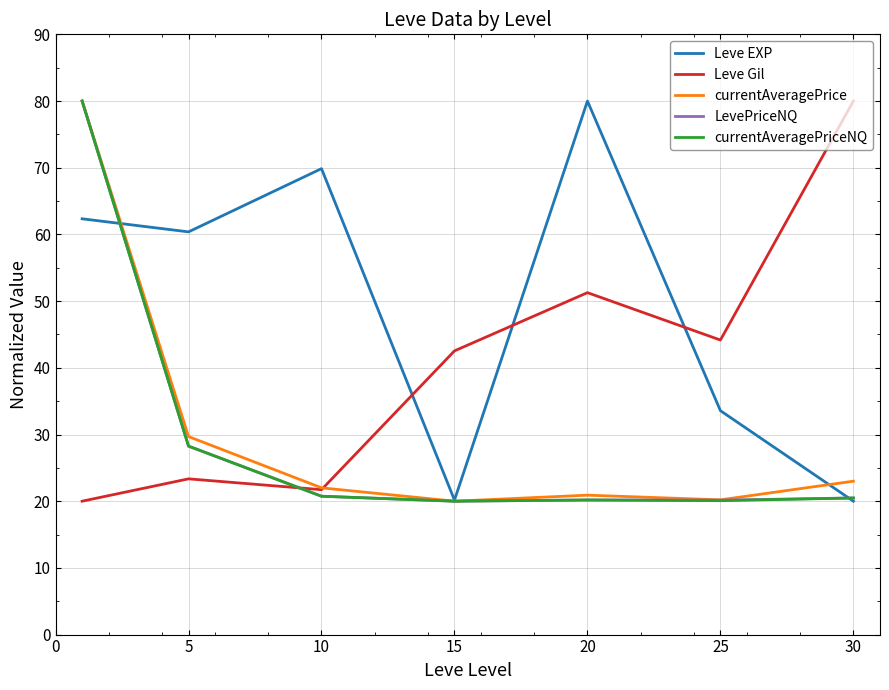

True or false: Leve EXP and Leve Gil cross at least once.

True